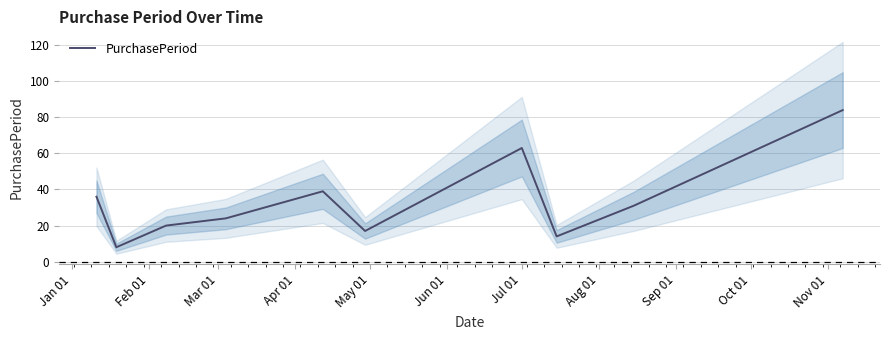

What is the highest value of the PurchasePeriod series?

84